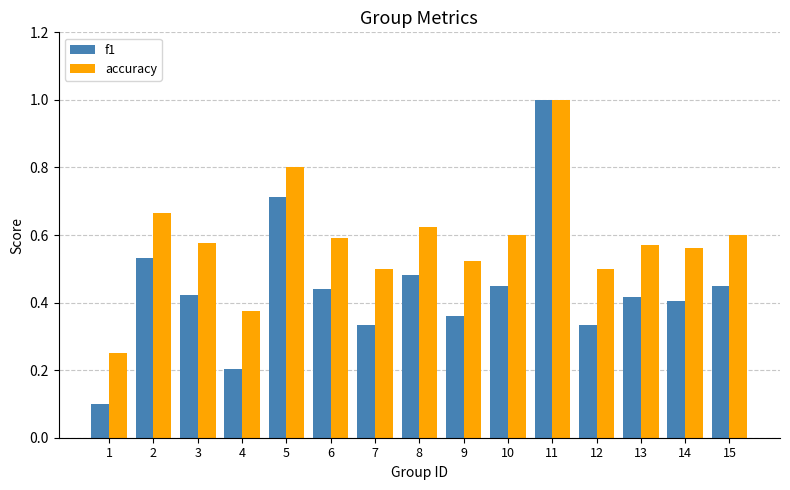

Which series changed the most between 3 and 4?

f1